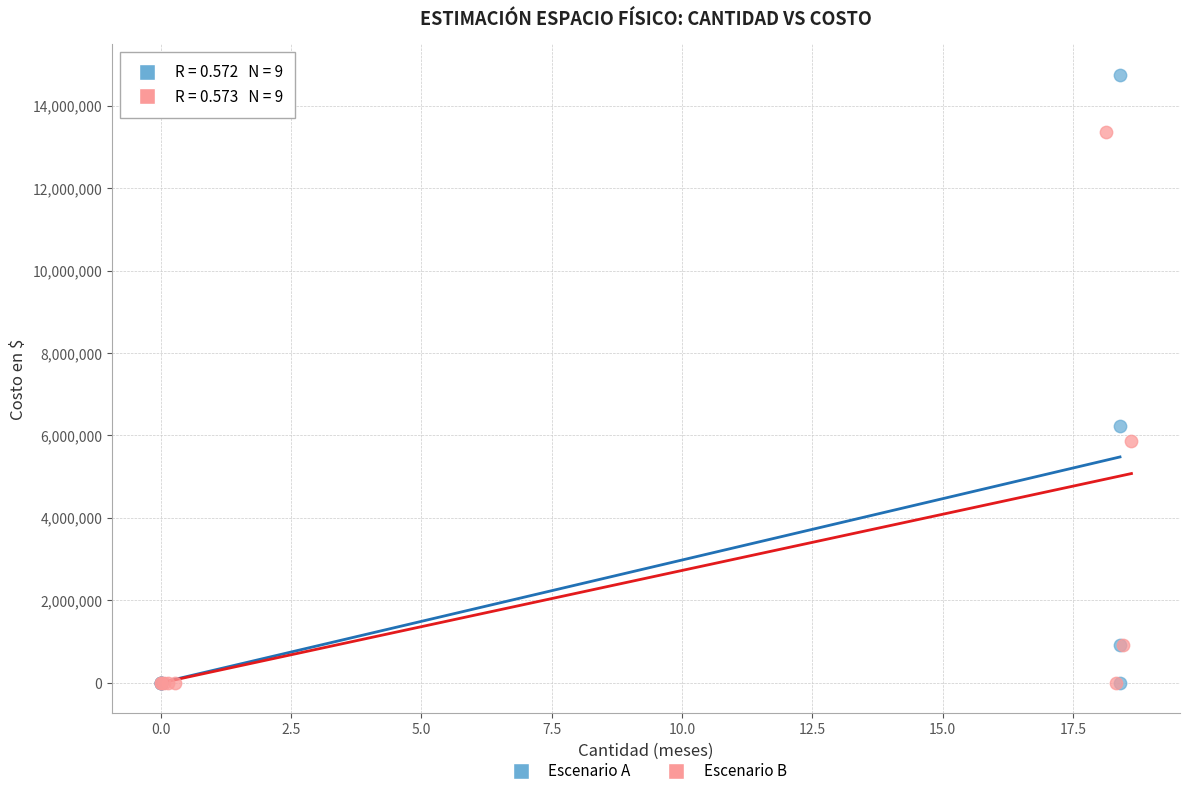

Which series has the widest spread of Y values?

Escenario A